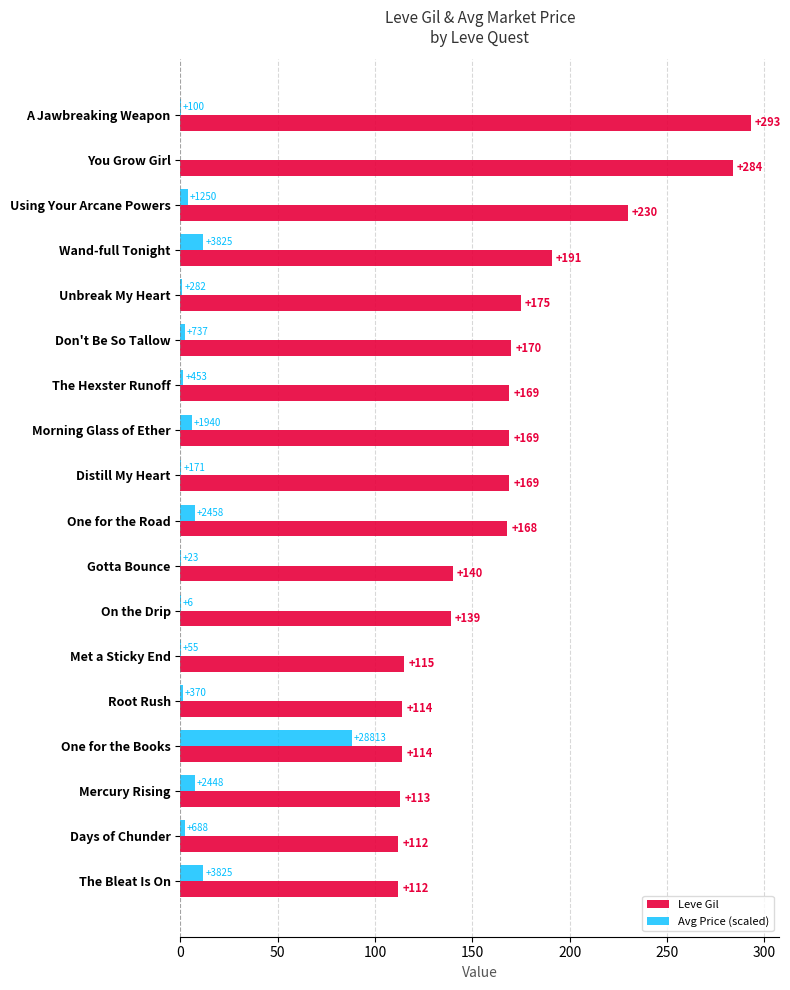

What is the sum of all Leve Gil values?

2977.0